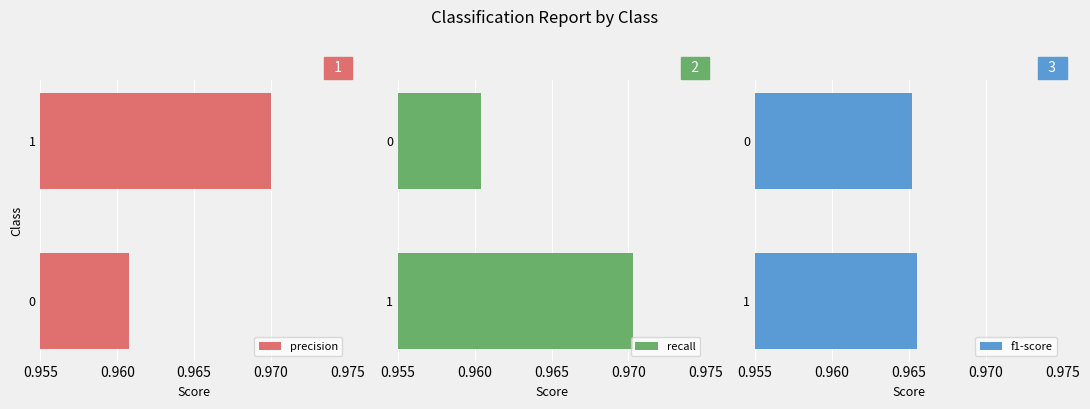

What are all the series names shown in the legend?

precision, recall, f1-score